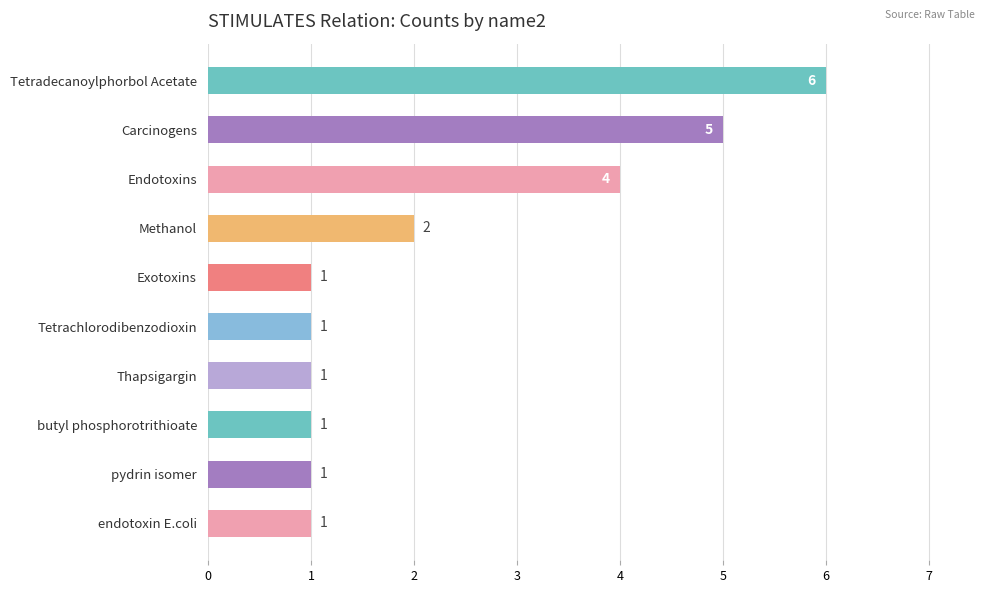

What is the maximum value shown in the chart?

6